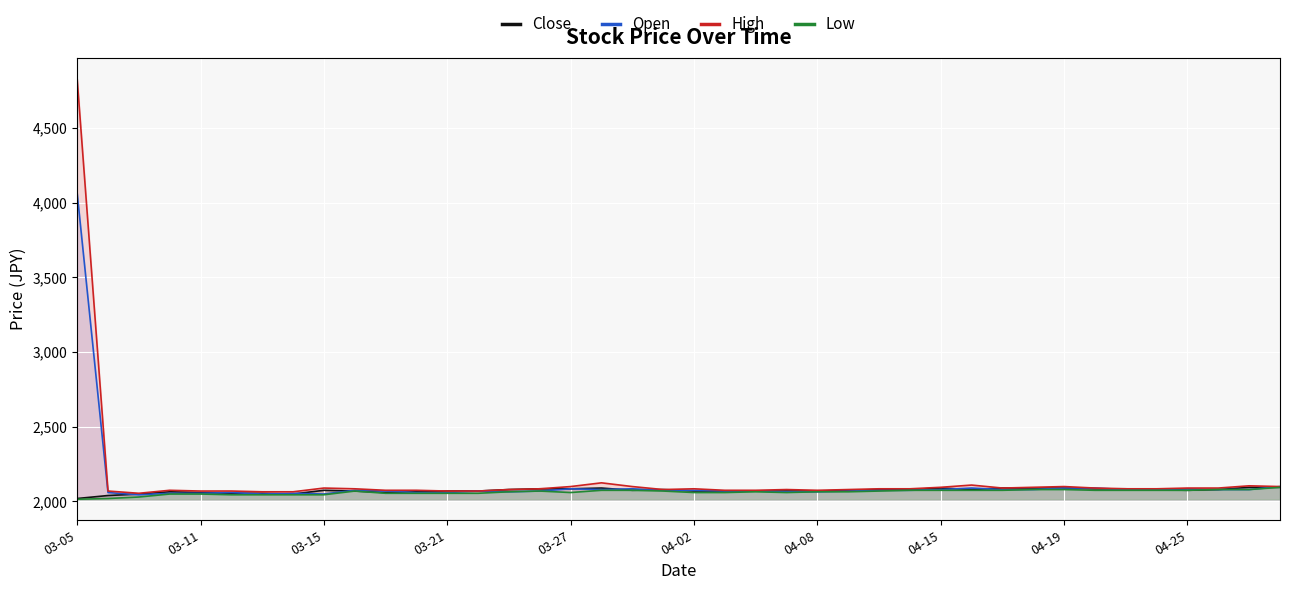

The Close series shows 1314 at 13. True or false?

False